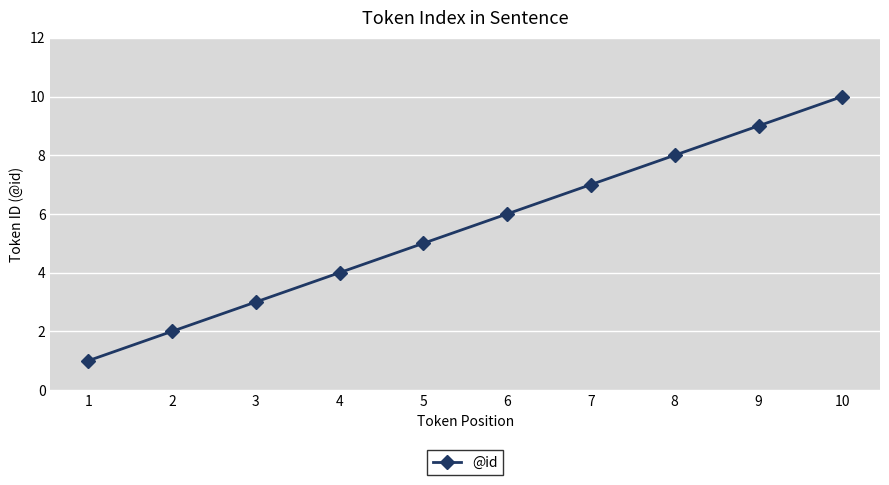

What is the change in value from 3 to 6?

+3